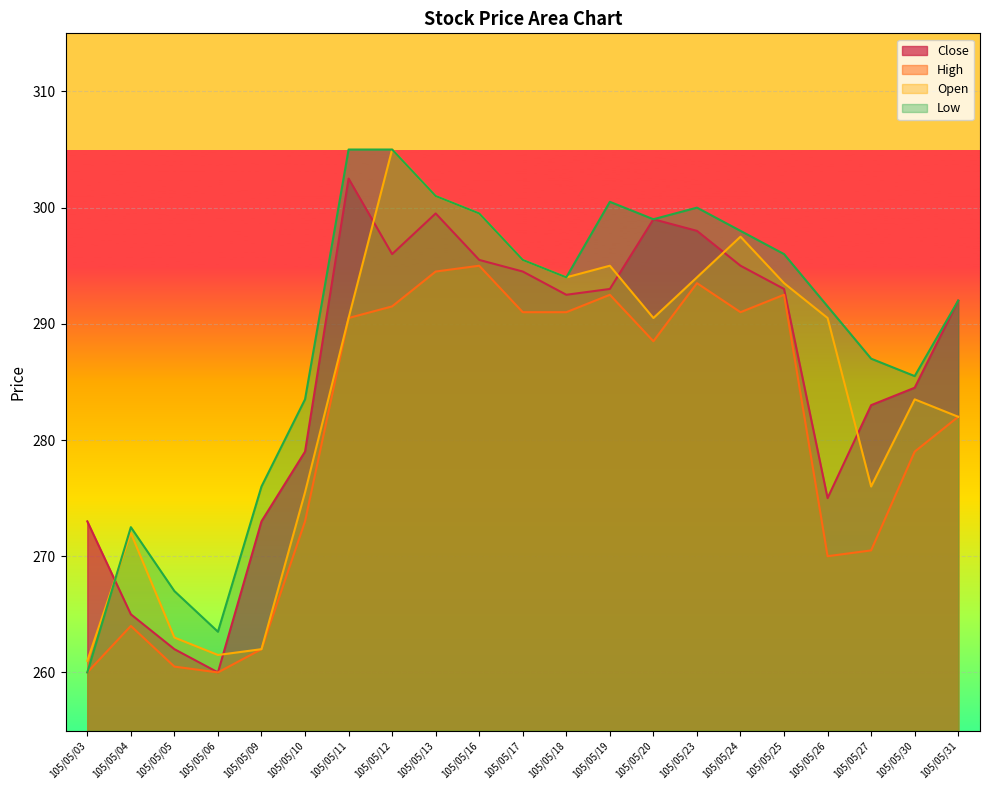

What are all the series names shown in the legend?

Close, High, Open, Low